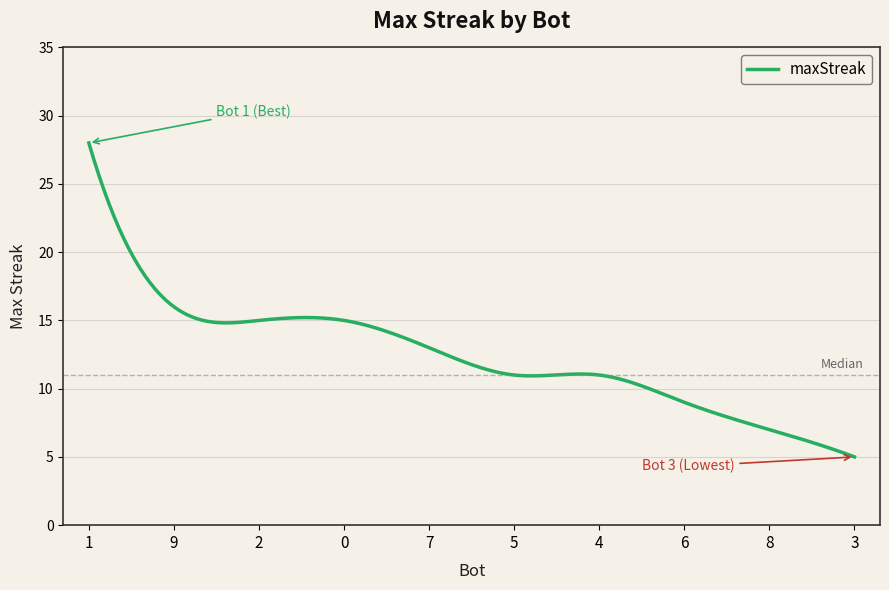

What is the greatest value displayed?

28.0